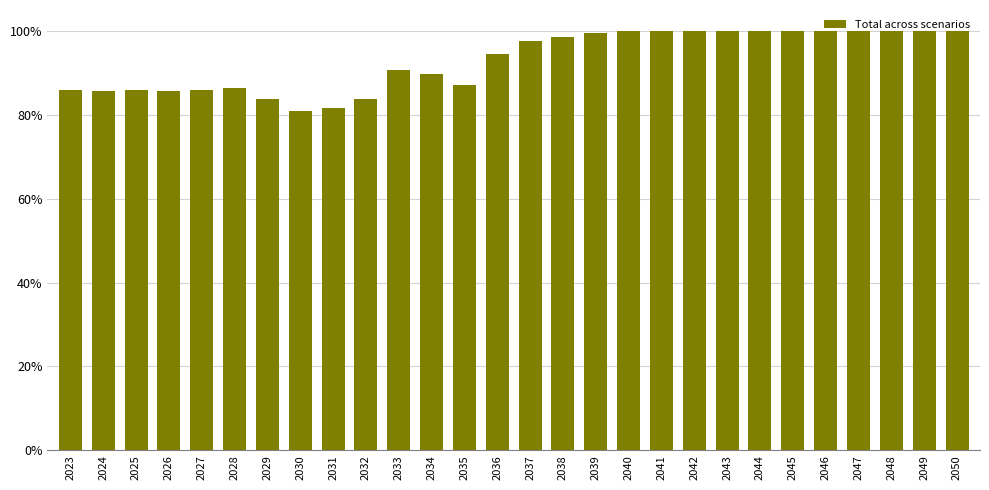

Does the chart contain any negative values?

No